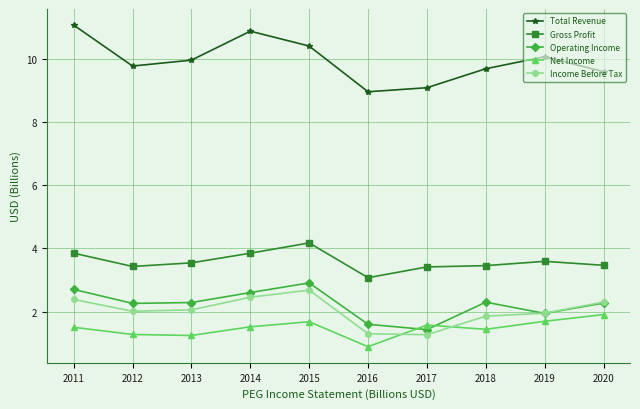

At how many categories does at least one series exceed 5?

10